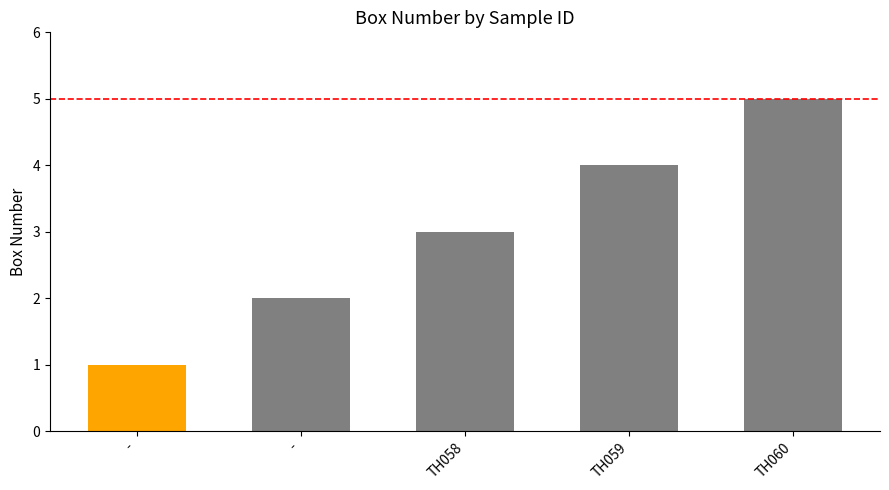

The chart shows a value of 4 at TH059. True or false?

True